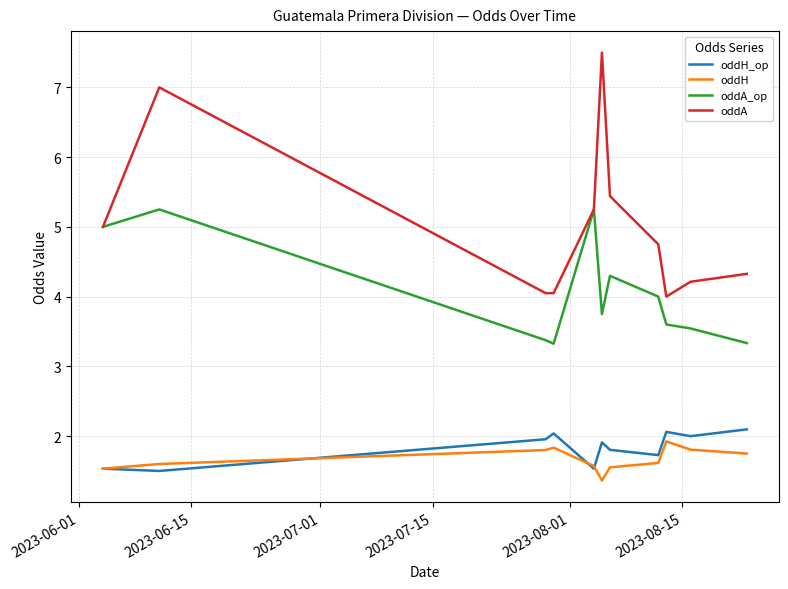

Which series has the largest range (max minus min)?

oddA